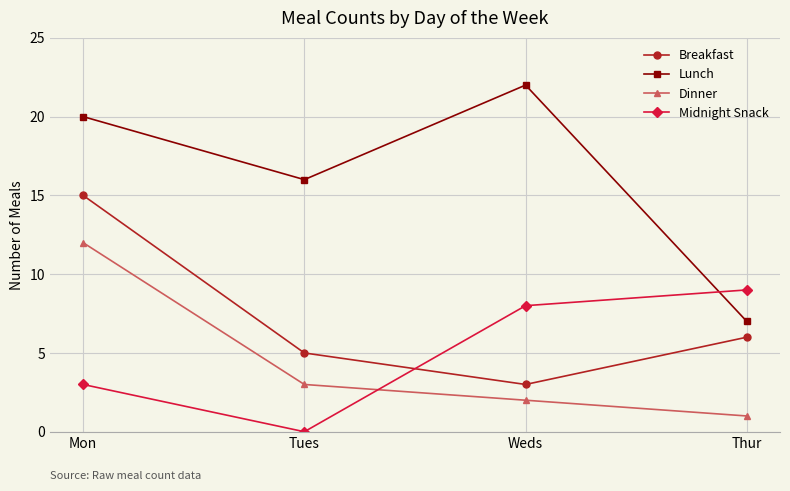

The value of Midnight Snack at Mon is 3. True or false?

True